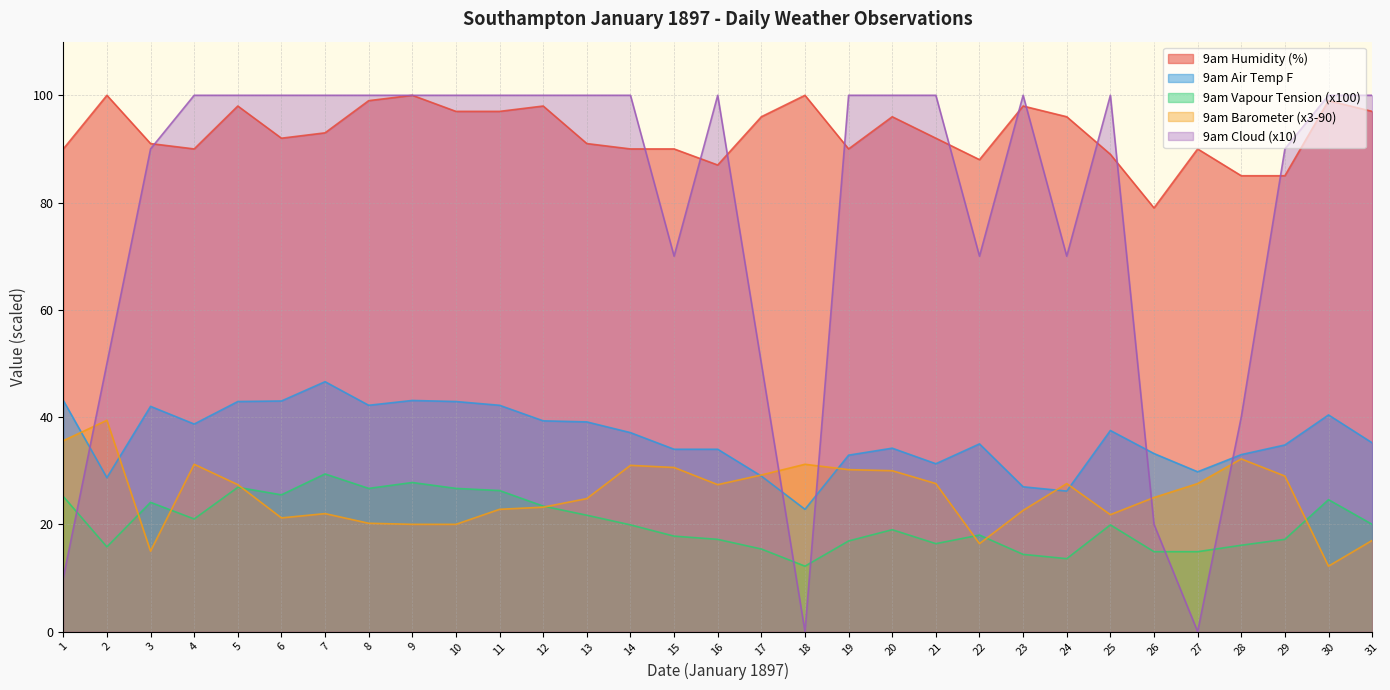

At 12, list the series in order from largest to smallest.

9am Cloud, 9am Humidity, 9am Air Temp F, 9am Vapour Tension, 9am Barometer